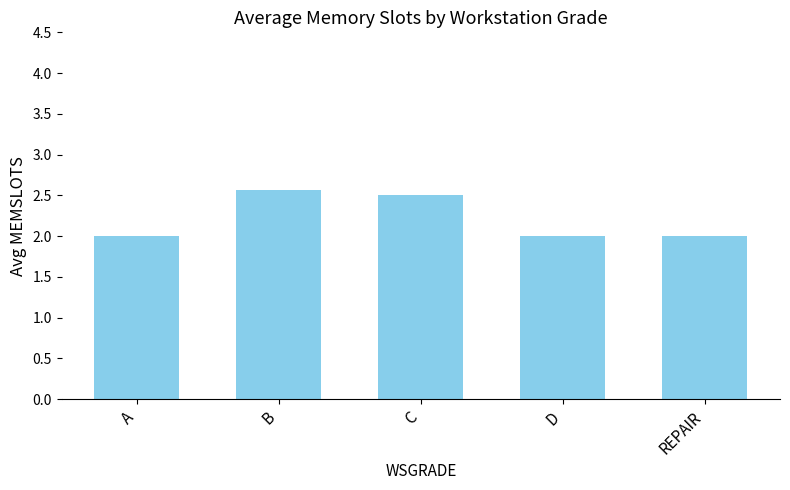

How many values are between 2 and 3?

5